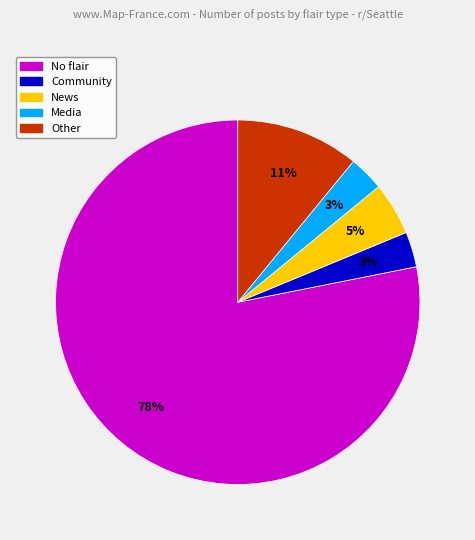

The Community slice represents 10% of the pie. True or false?

False